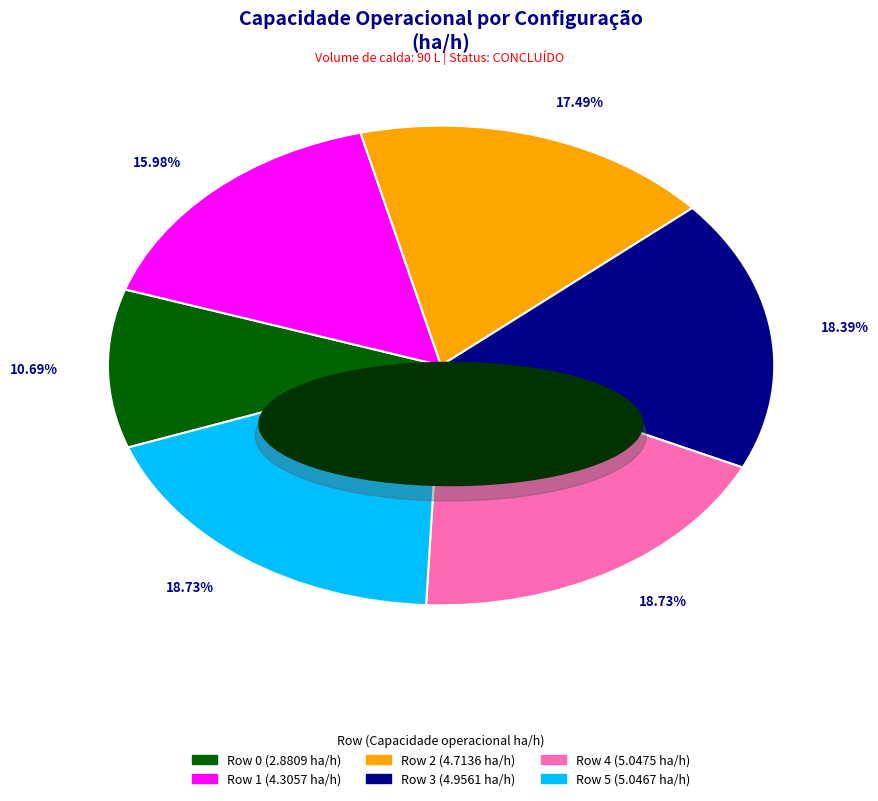

Is it true that Row 1 is 7% of the pie?

False